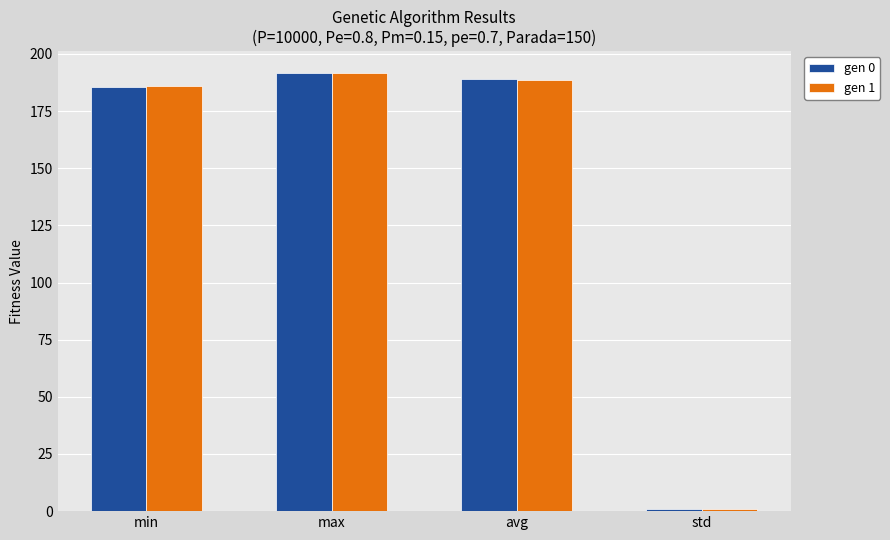

Reading right to left, what are all the values shown in this chart?

gen 0: std=0.8	avg=188.8	max=191.6	min=185.5
gen 1: std=0.7	avg=188.4	max=191.6	min=185.8